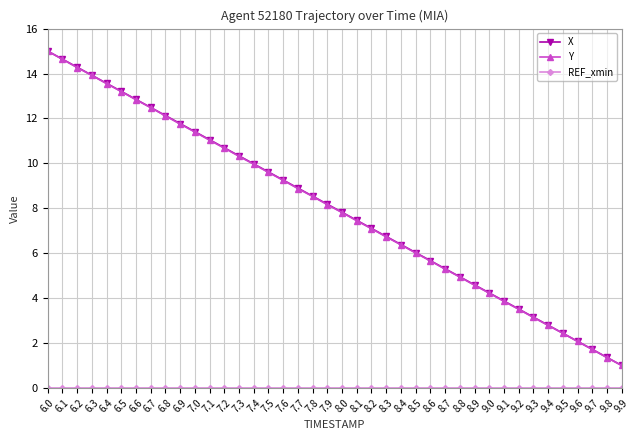

What is the total value across all series at 6.7?

25.0